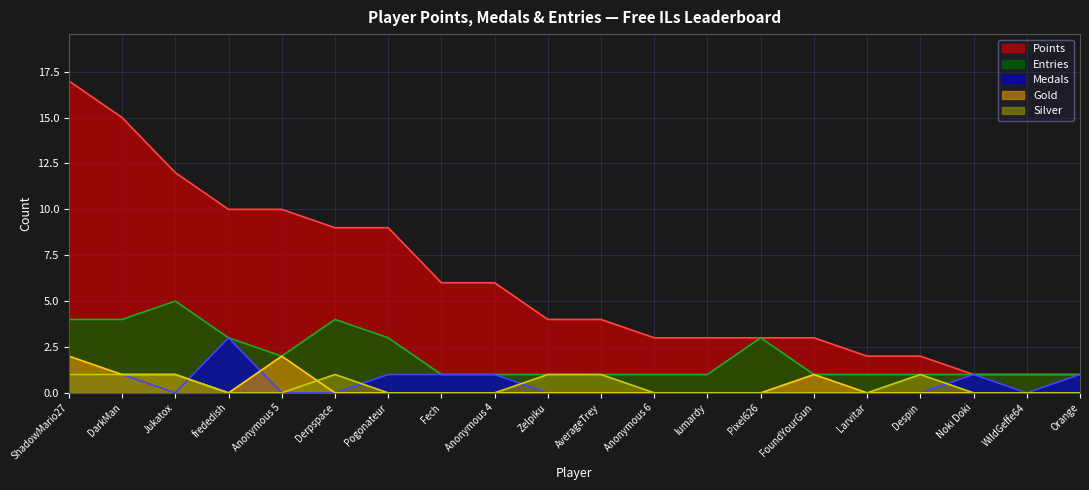

True or false: Medals and Entries intersect in this chart.

False